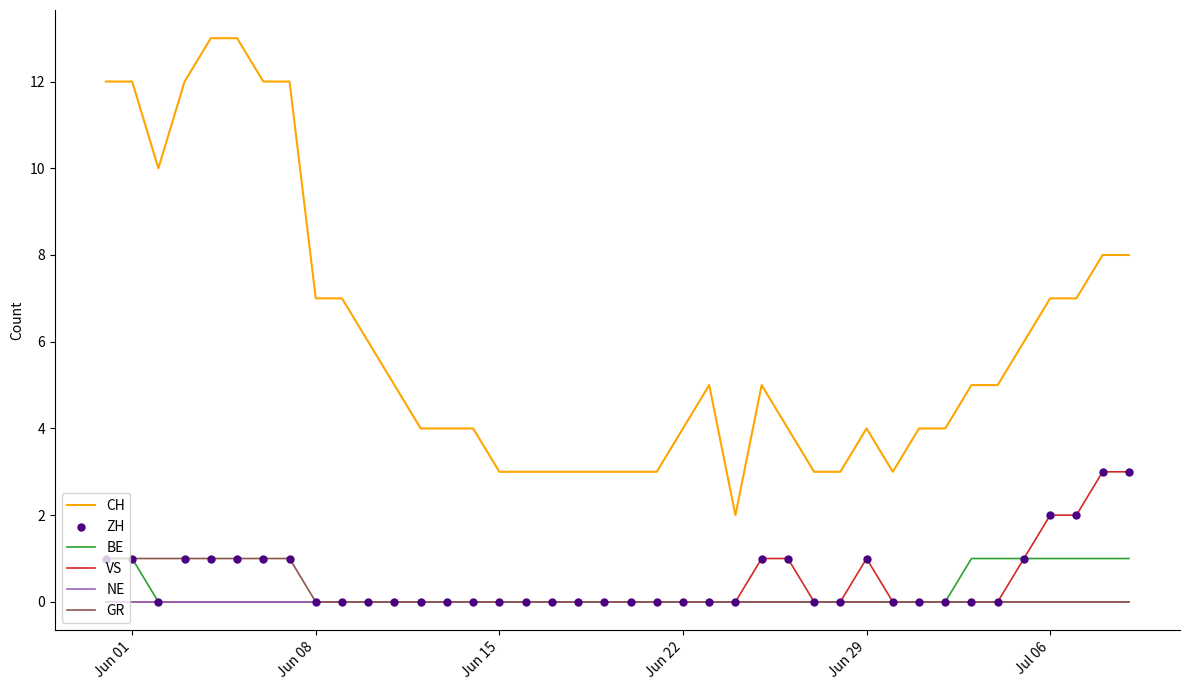

Which series has the widest spread of values?

CH